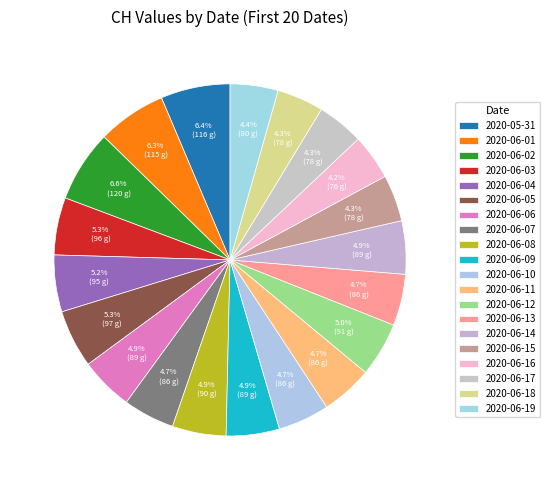

To the nearest percent, what percentage of the pie is 2020-06-02?

7%